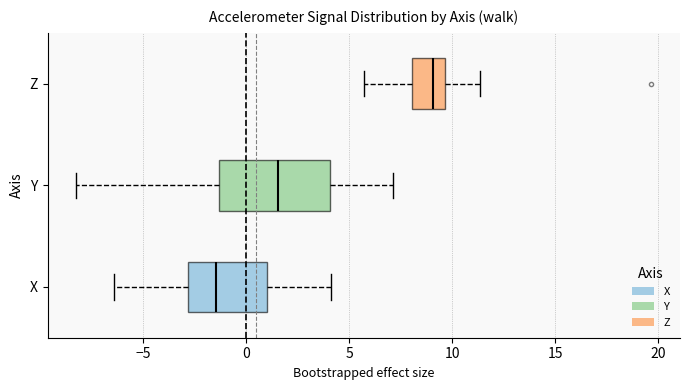

Which box's median line is the furthest to the left?

X